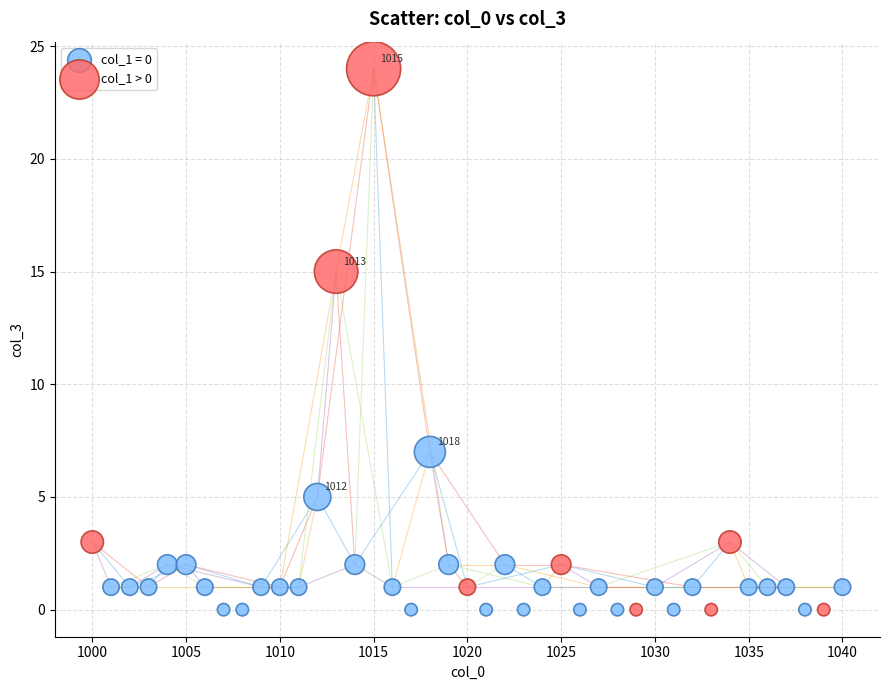

Which series contains the highest Y value?

col_1 > 0